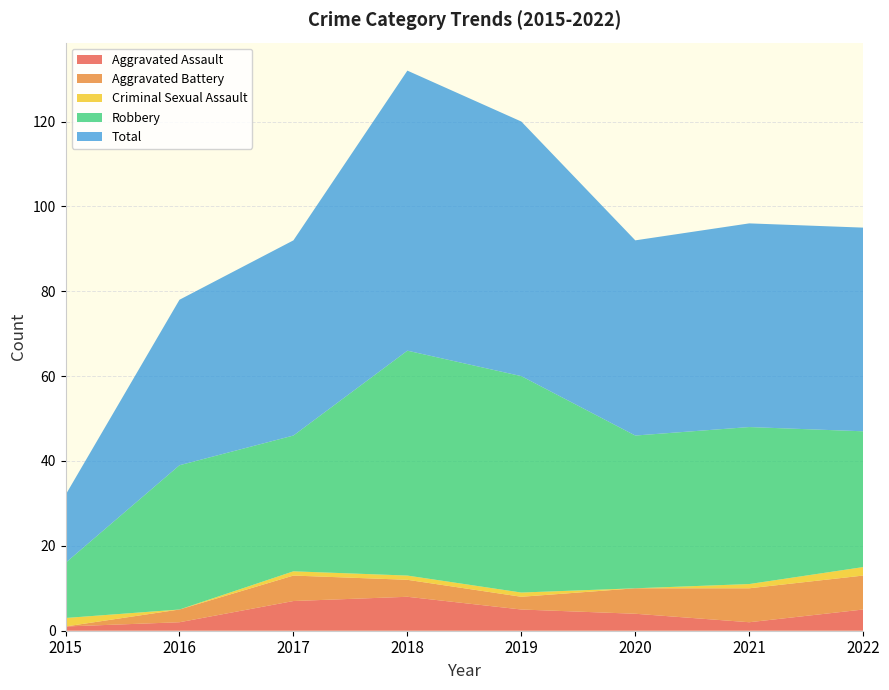

Reading left to right, what are all the values shown in this chart?

Aggravated Assault: 1	2	7	8	5	4	2	5
Aggravated Battery: 0	3	6	4	3	6	8	8
Criminal Sexual Assault: 2	0	1	1	1	0	1	2
Robbery: 13	34	32	53	51	36	37	32
Total: 16	39	46	66	60	46	48	48